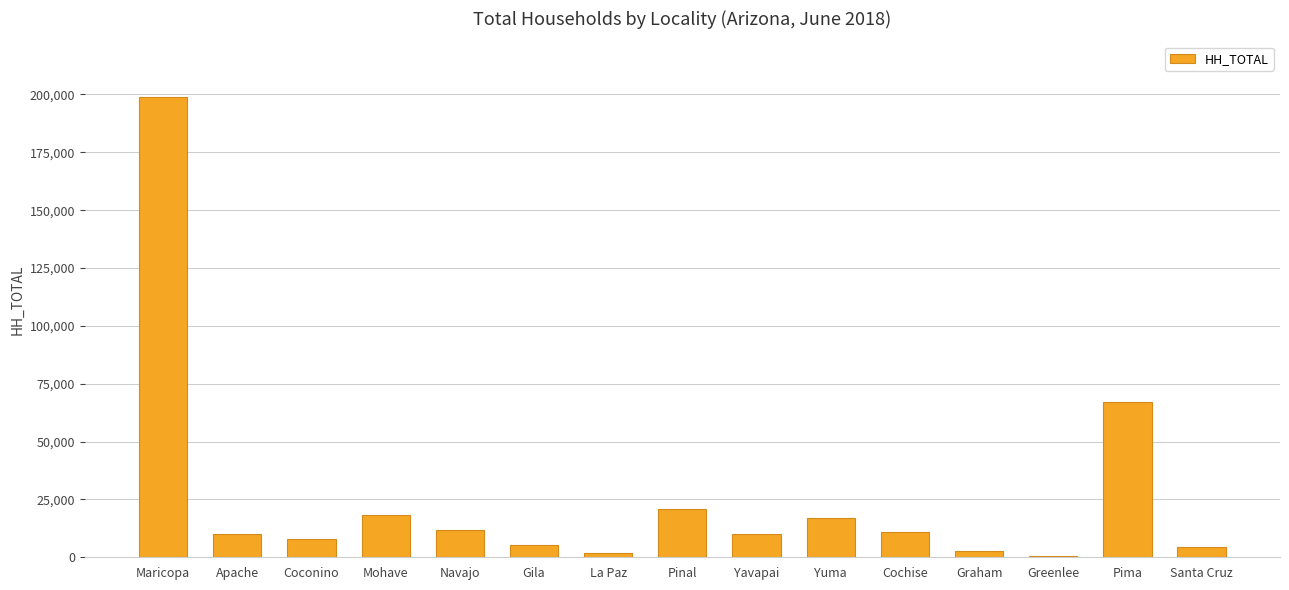

Which label corresponds to the largest value in the chart?

Maricopa